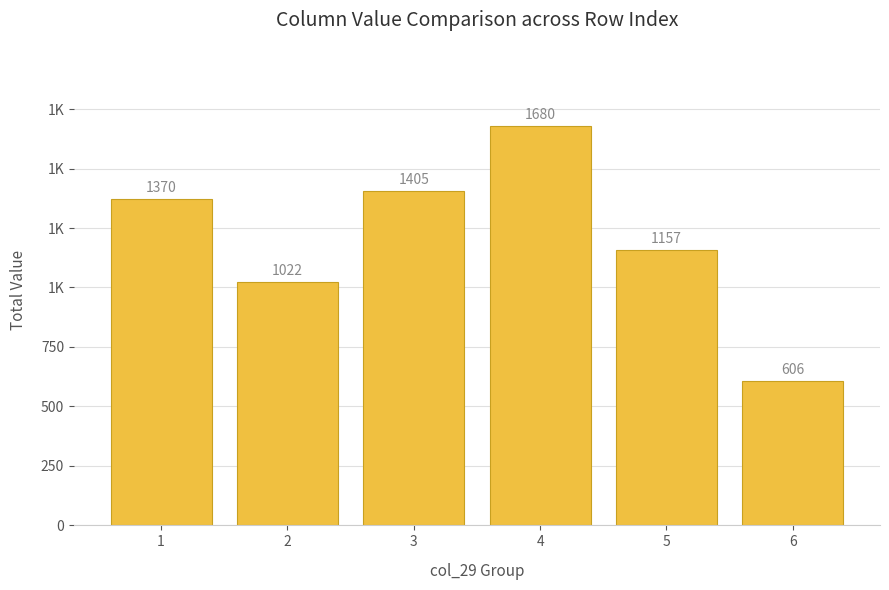

What is the average value?

1207